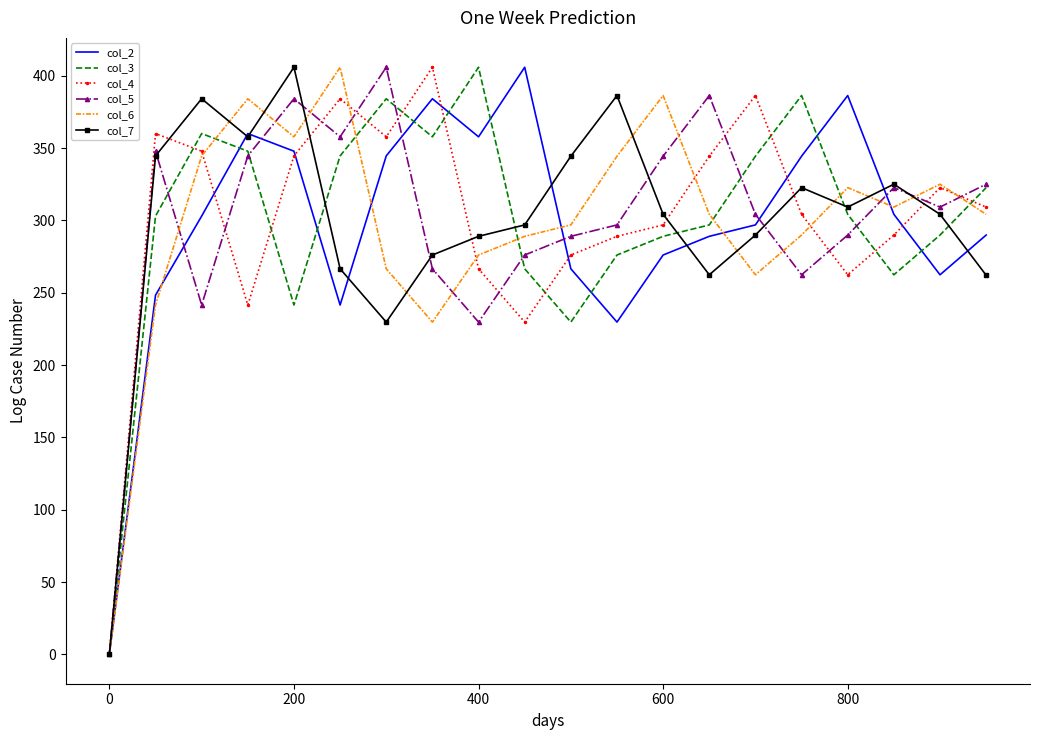

What is the maximum value shown in the chart?

406.0